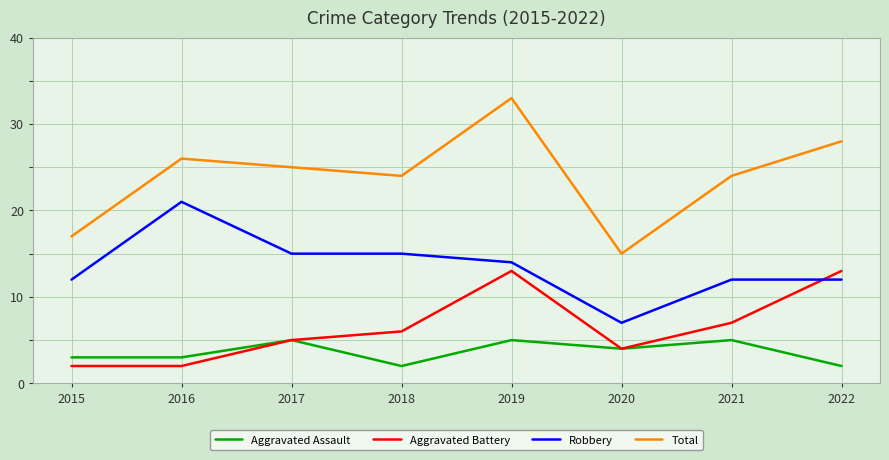

The value of Aggravated Assault at 2016 is 3. True or false?

True